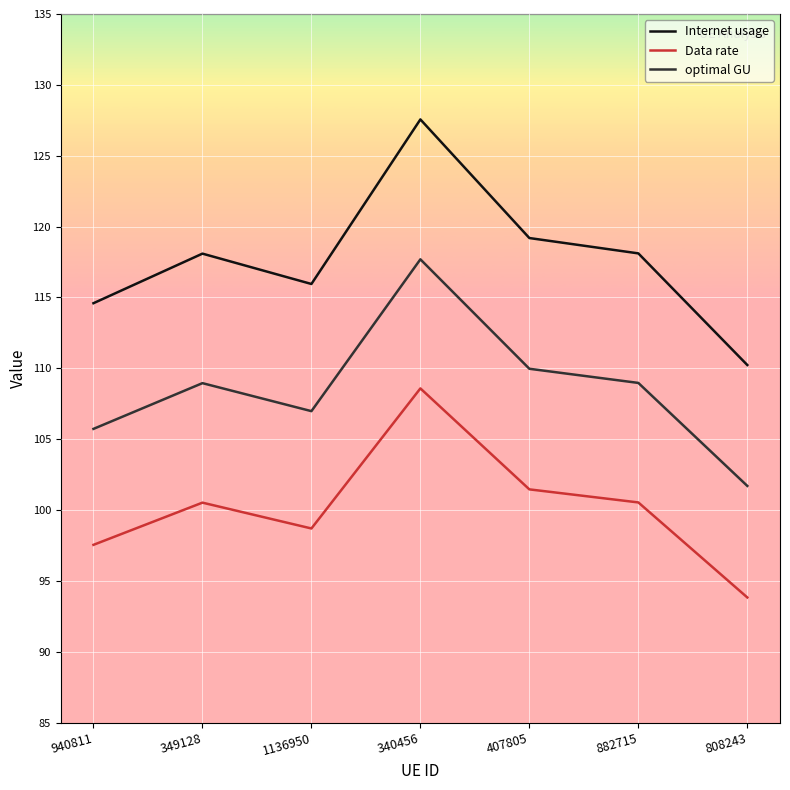

Does the chart have visible grid lines?

Yes